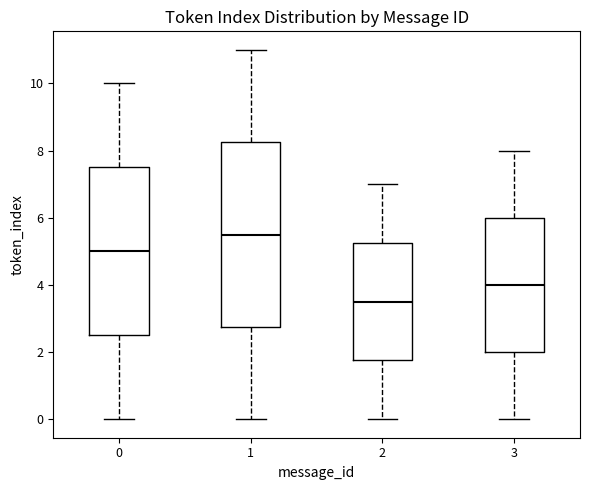

Where is the lower edge of the box at x = 1 on the y-axis? The values are not printed on the chart, so give them approximately, as read against the axis.

2.8